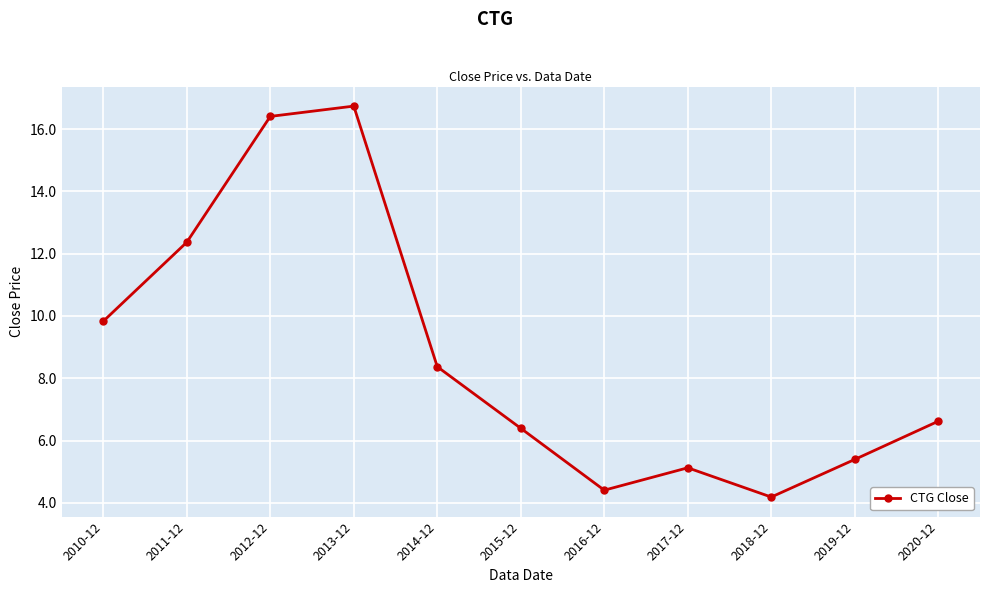

What is the sum of all values?

95.9